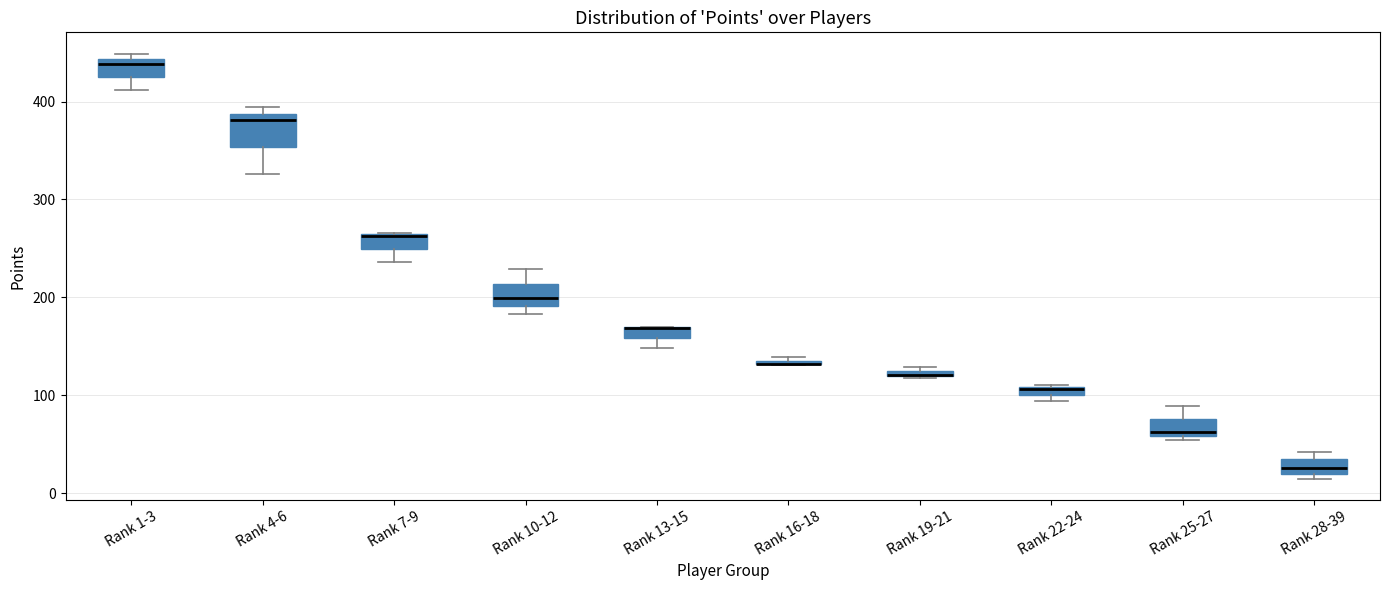

Which box is the tallest, from its lower edge to its upper edge?

Rank 4-6